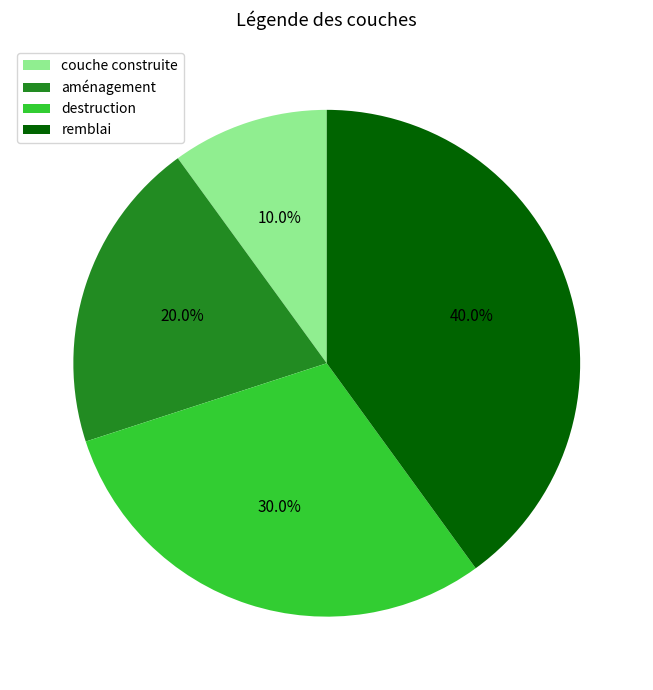

True or false: destruction accounts for 24% of the total.

False